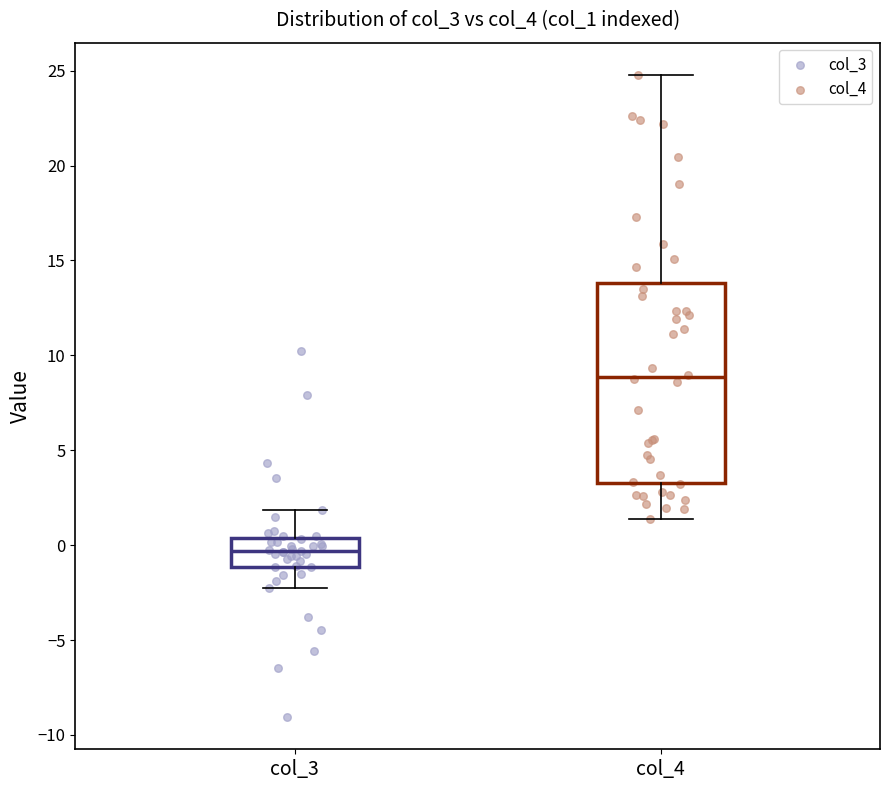

Which box's median line is the lowest?

col_3